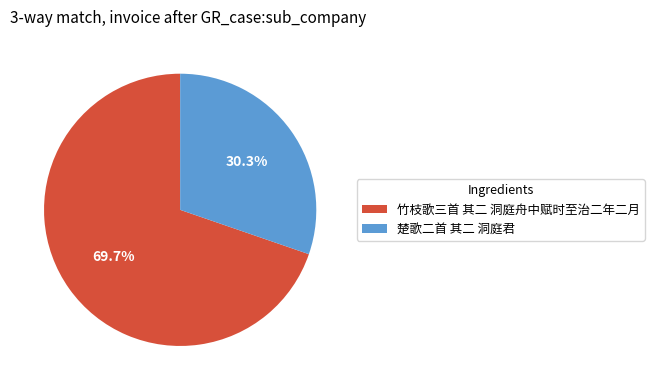

Which has a higher value, 竹枝歌三首 其二 洞庭舟中赋时至治二年二月 or 楚歌二首 其二 洞庭君?

竹枝歌三首 其二 洞庭舟中赋时至治二年二月